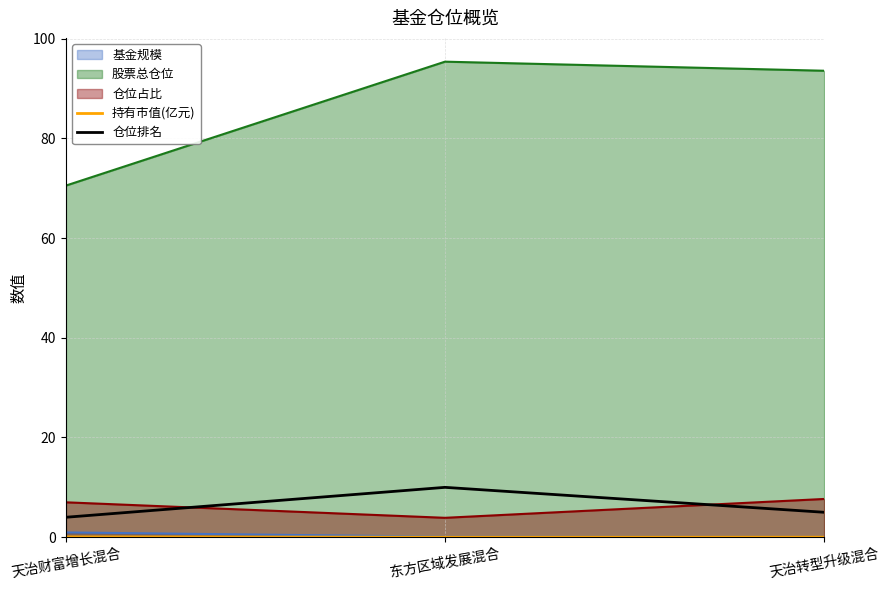

The value of 股票总仓位 at 东方区域发展混合 is 95.4. True or false?

True